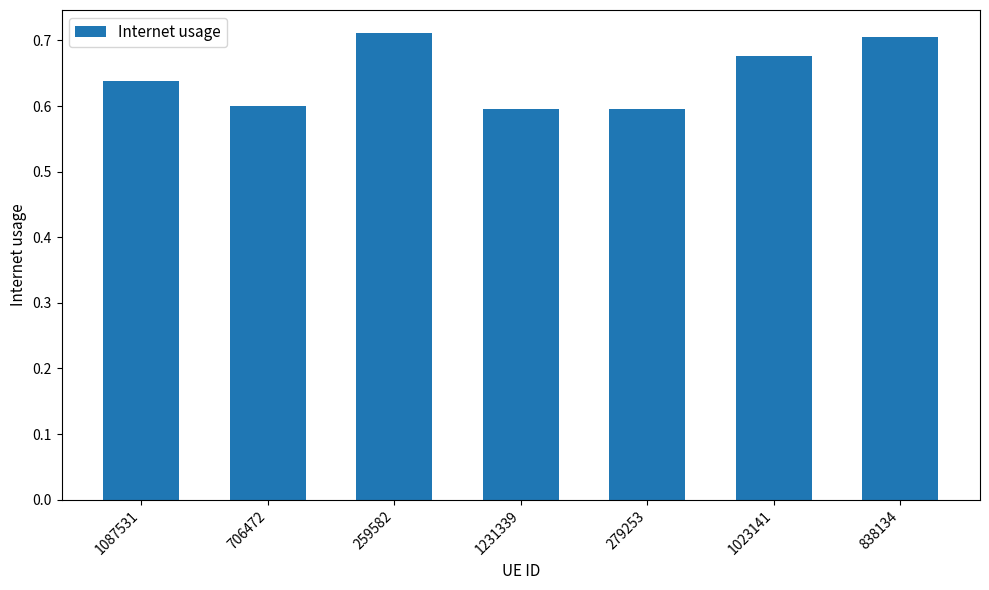

How many values are between 0 and 1?

7